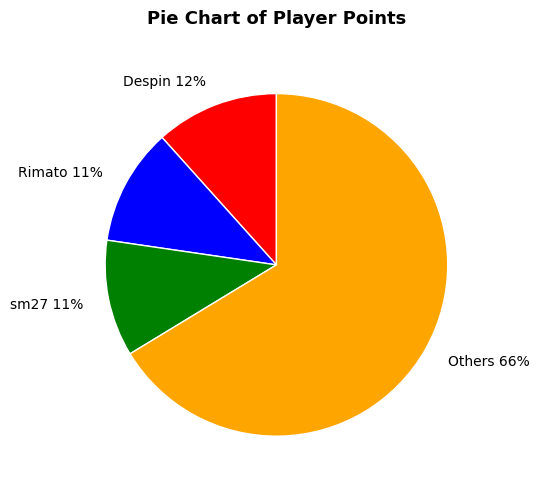

How many slices are in this pie chart?

4